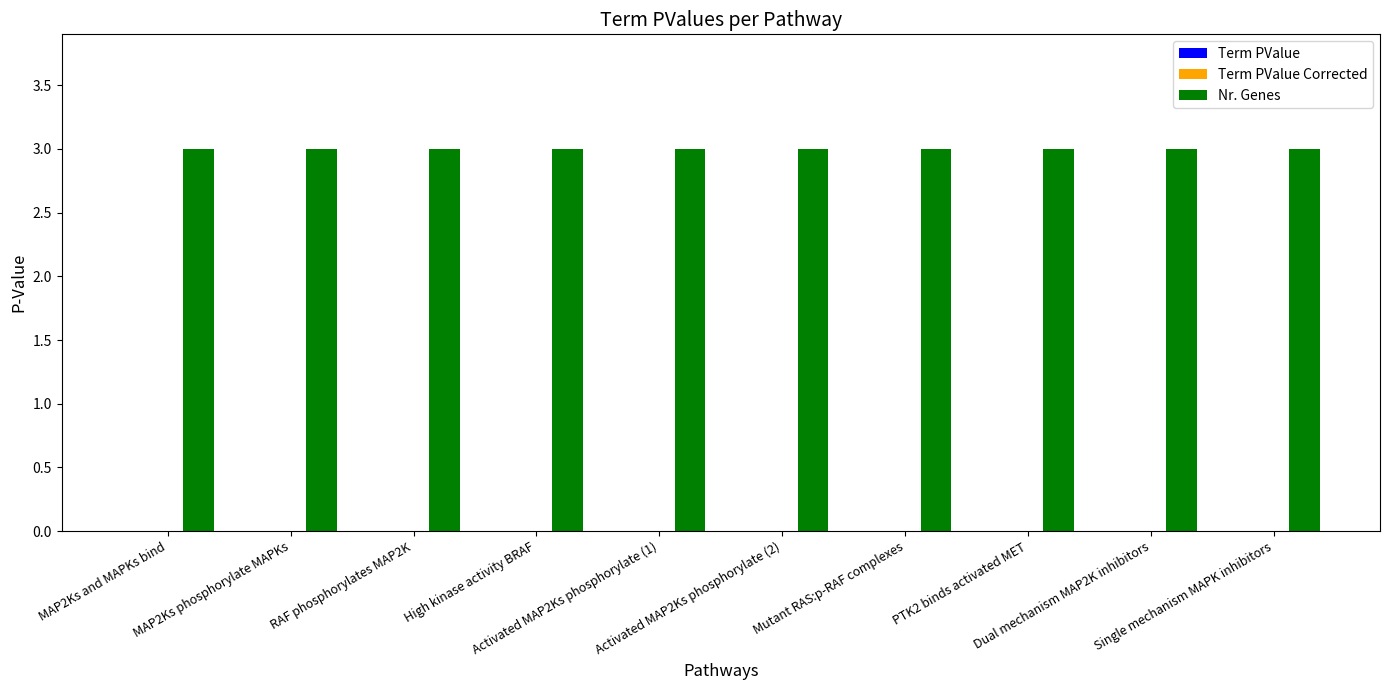

Which series has the largest total across all categories?

Nr. Genes